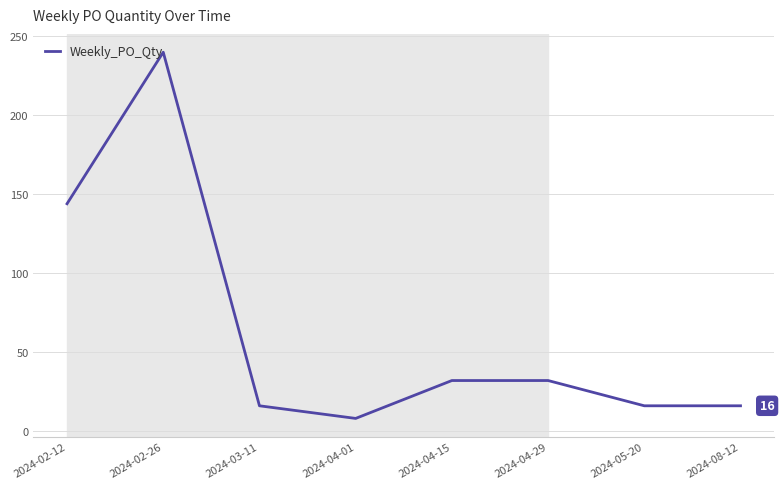

Between 2024-04-15 and 2024-03-11, which is larger?

2024-04-15